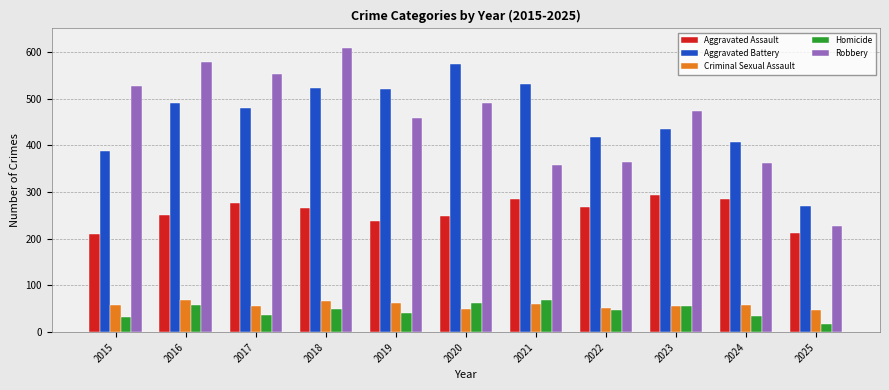

Count the number of data series in this chart.

5